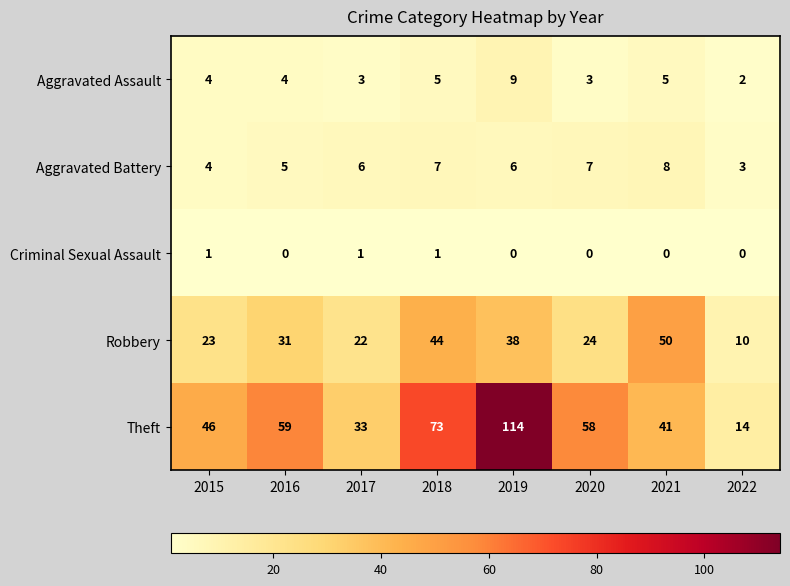

How many series are shown in this chart?

5